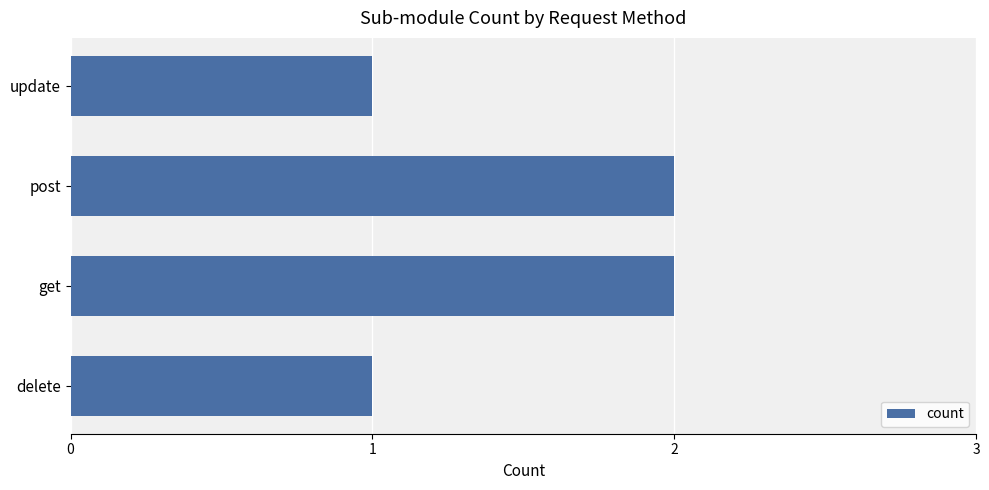

What is the ratio of the value at update to the value at delete?

1.0